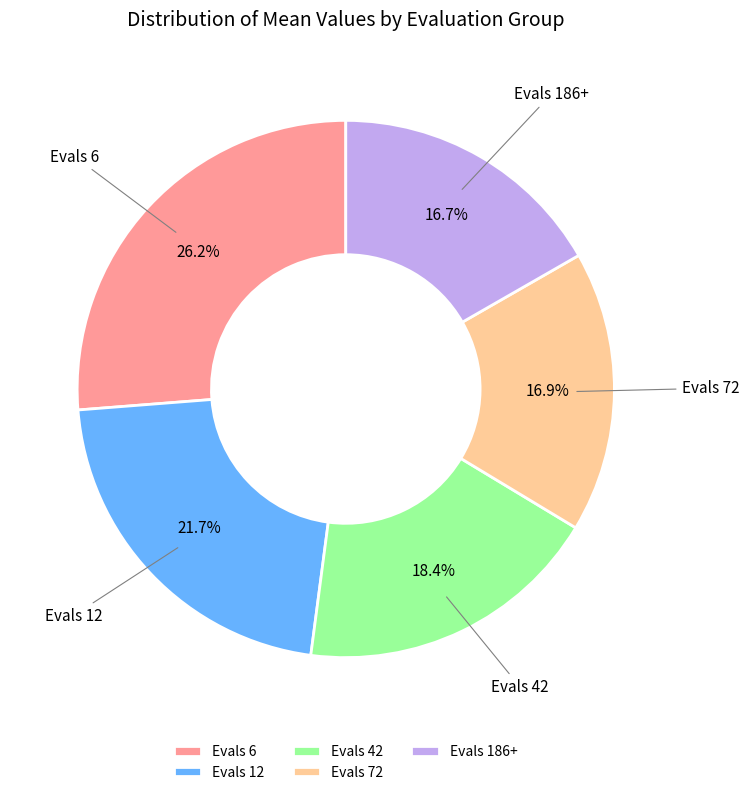

Between Evals 72 and Evals 6, which is larger?

Evals 6